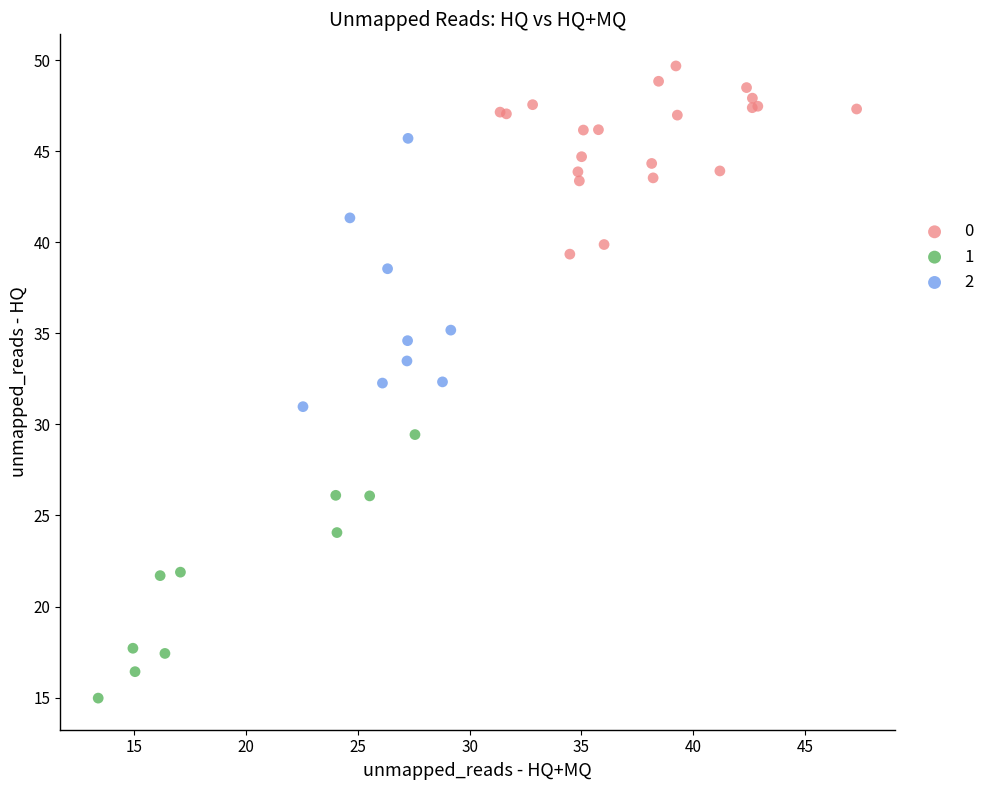

What are all the series names shown in the legend?

0, 1, 2